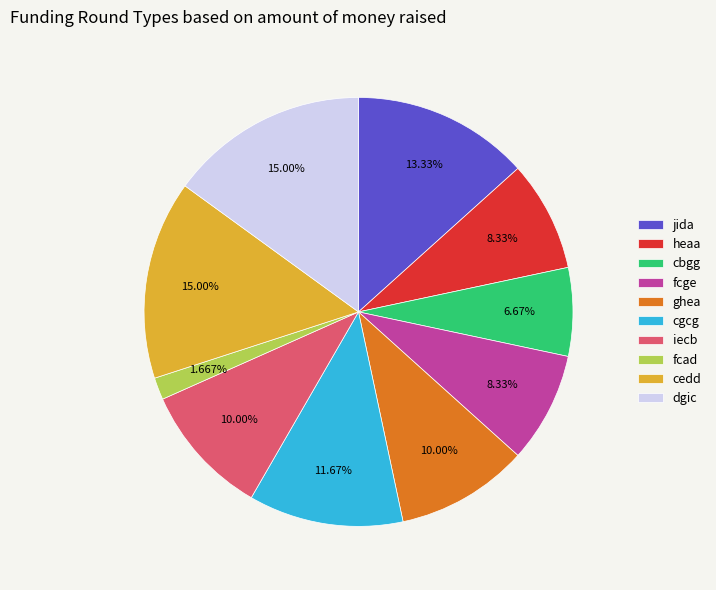

How many slices are in this pie chart?

10